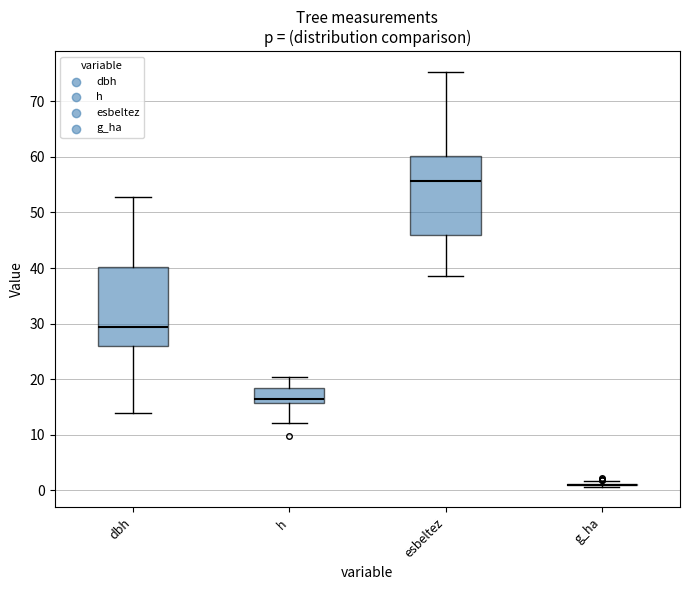

Where does the median line of the box for dbh sit on the y-axis? The values are not printed on the chart, so give them approximately, as read against the axis.

29